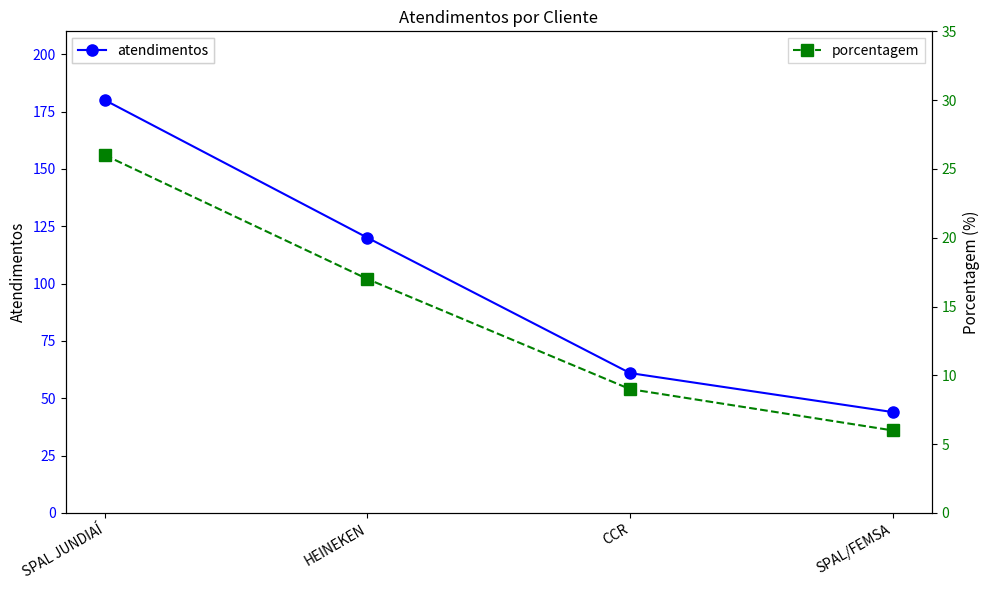

Reading left to right, extract all data points from this chart.

atendimentos: 180	120	61	44
porcentagem: 26	17	9	6